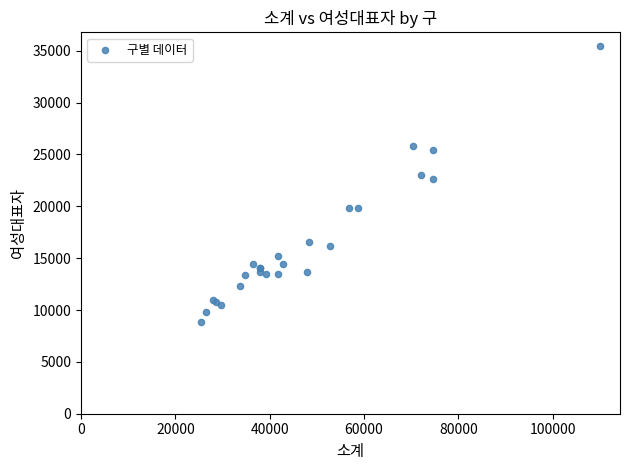

What Y value in the scatter plot is closest to 22169?

22629